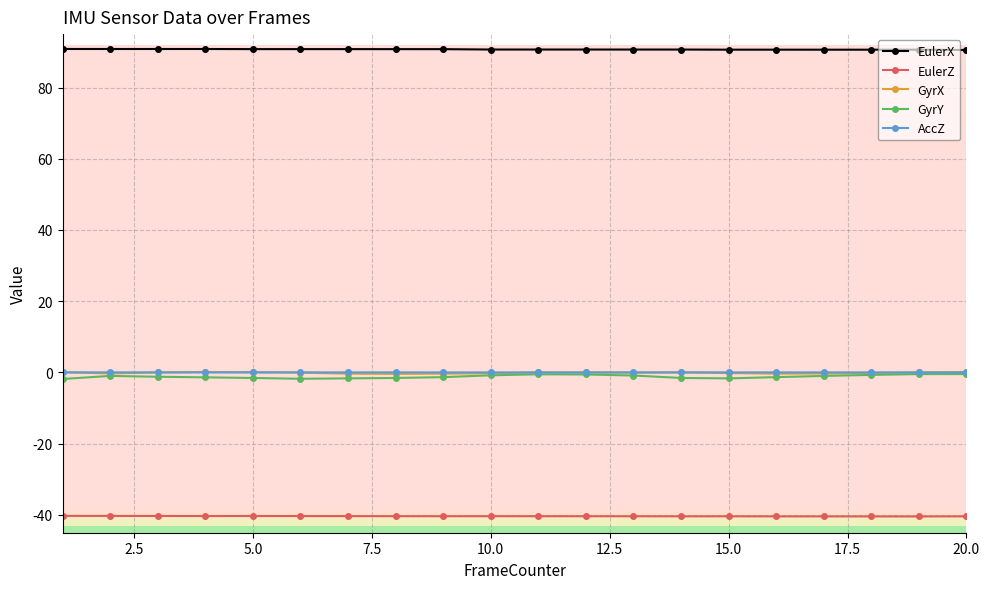

True or false: AccZ and EulerX cross at least once.

False